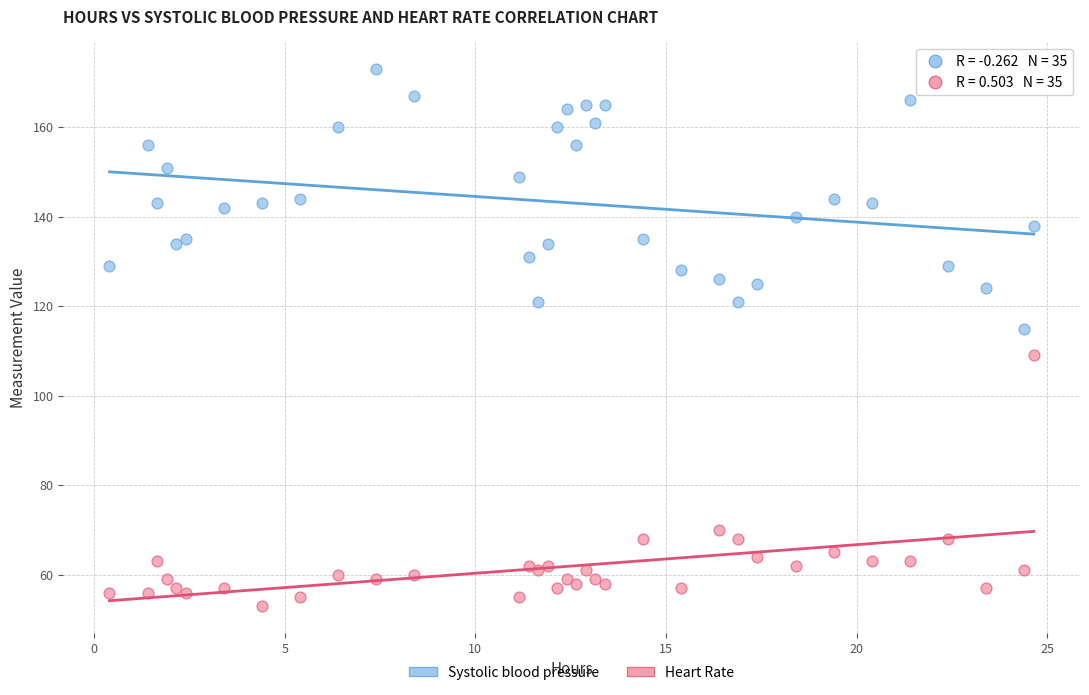

Which series contains the highest Y value?

Systolic blood pressure